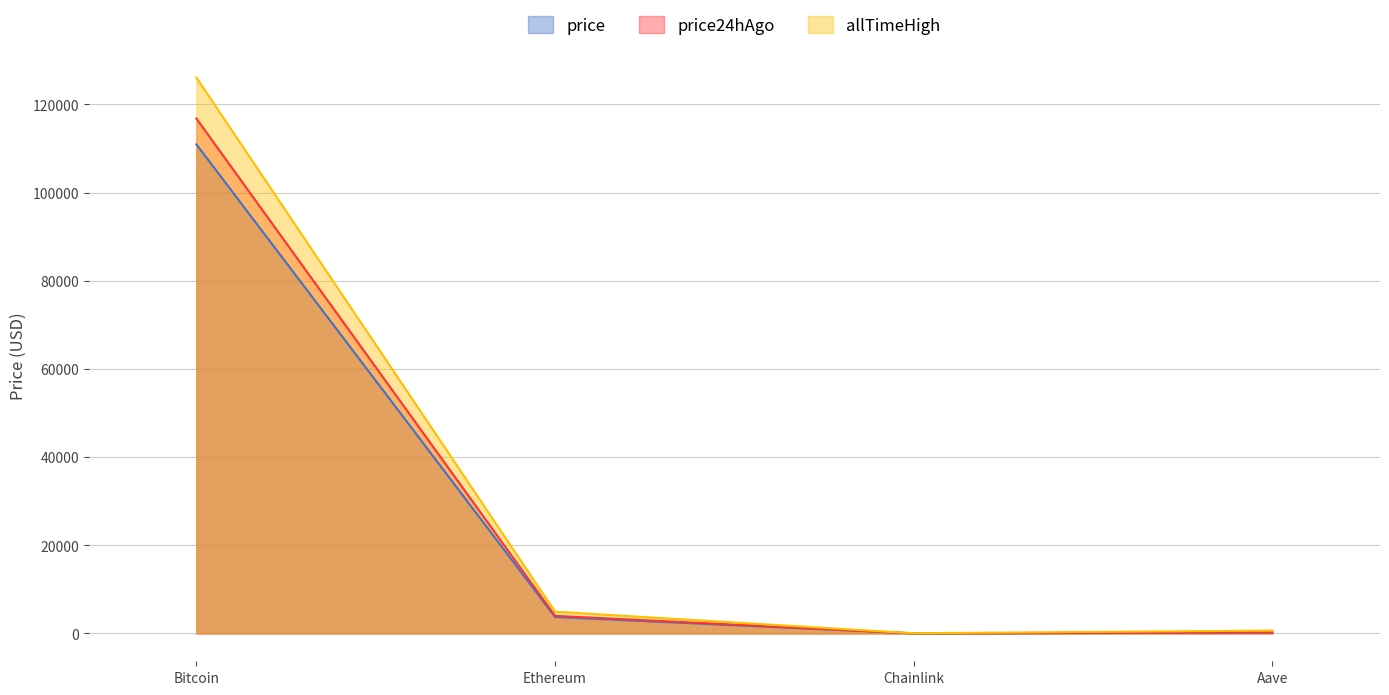

True or false: price and price24hAgo intersect in this chart.

False